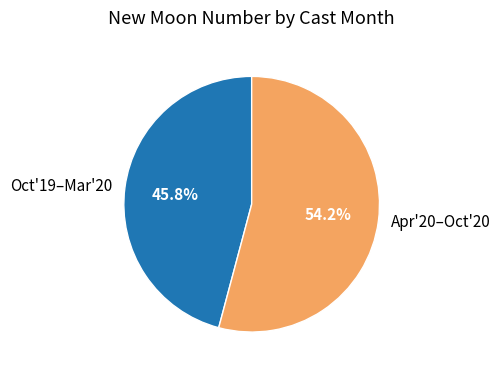

What is the largest slice in the pie chart?

Apr'20–Oct'20